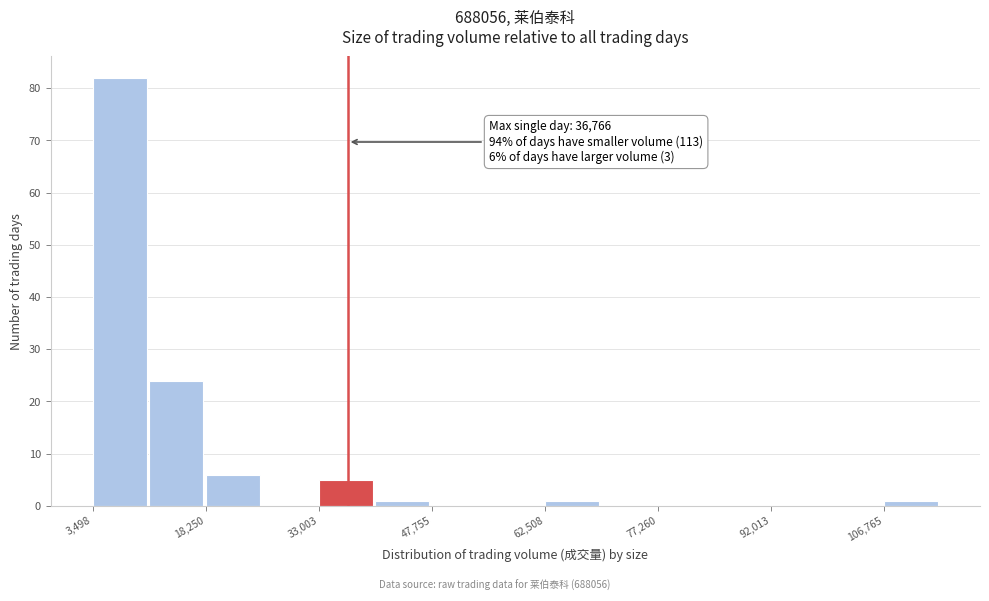

Read against the x-axis, roughly where is the centre of the tallest bar?

8000